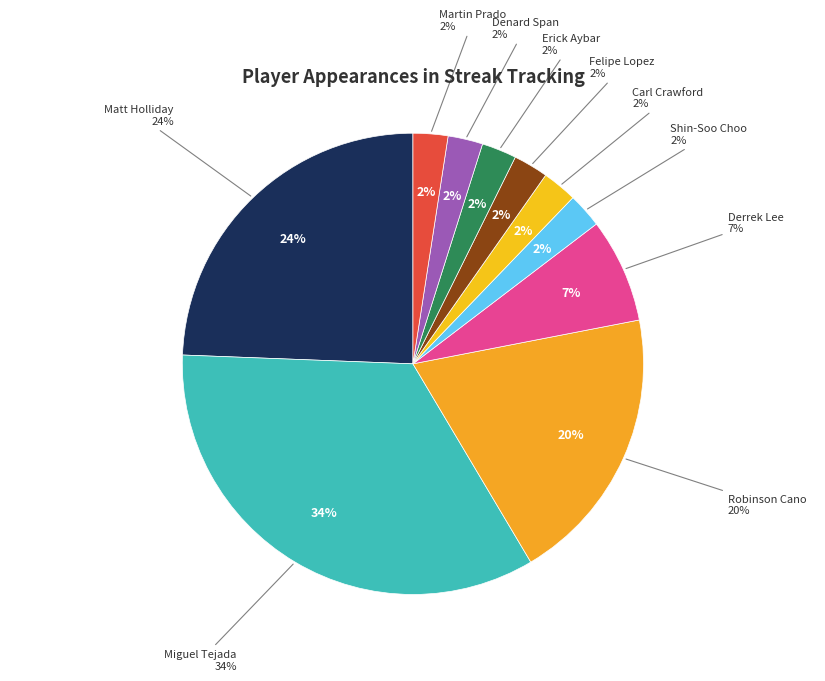

To the nearest percent, what is the combined percentage of Denard Span and Robinson Cano?

22%